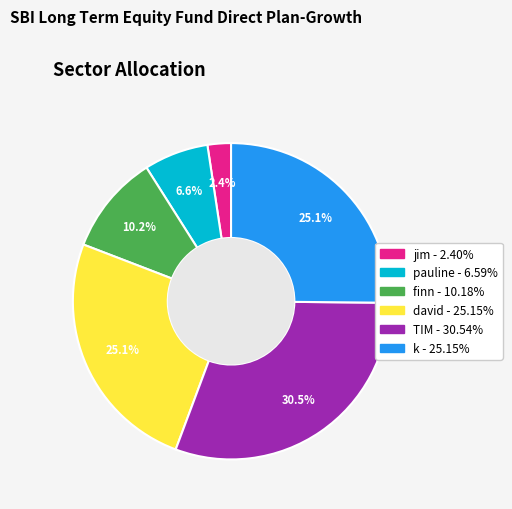

Which category has the smallest portion of the pie?

jim